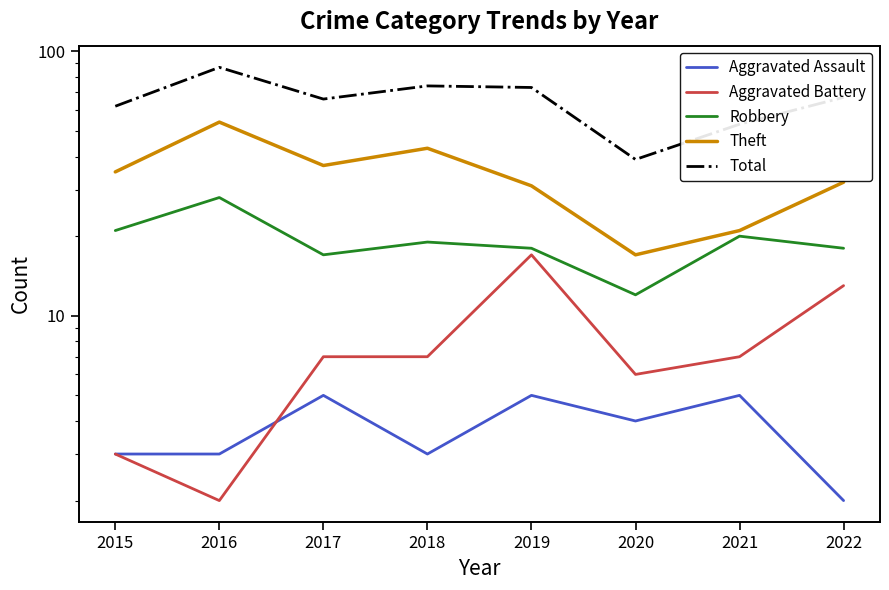

What is the maximum value for Theft?

54